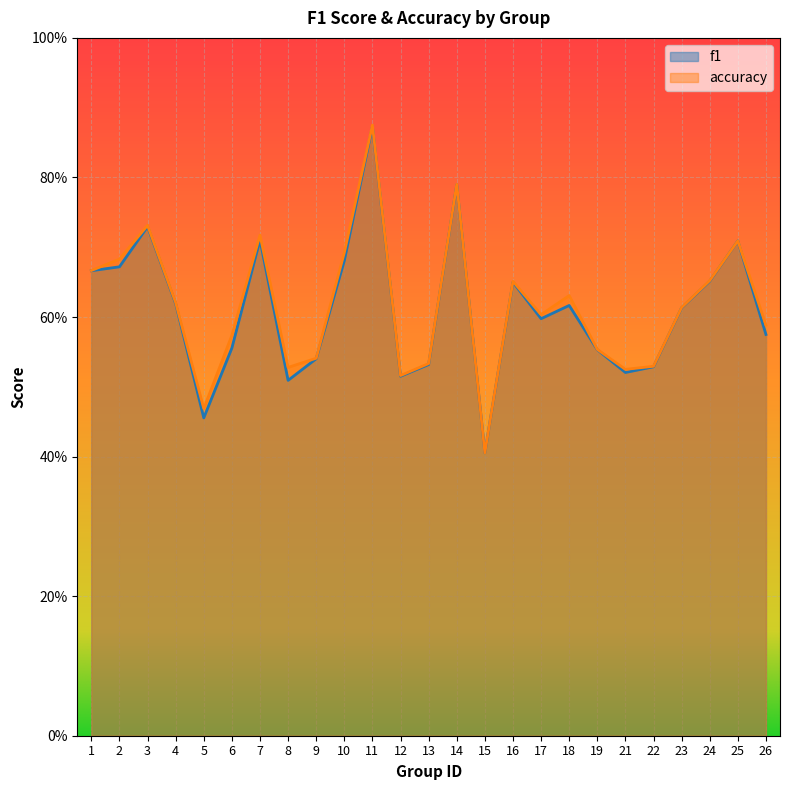

What is the difference between the accuracy values at 3 and 18?

0.1